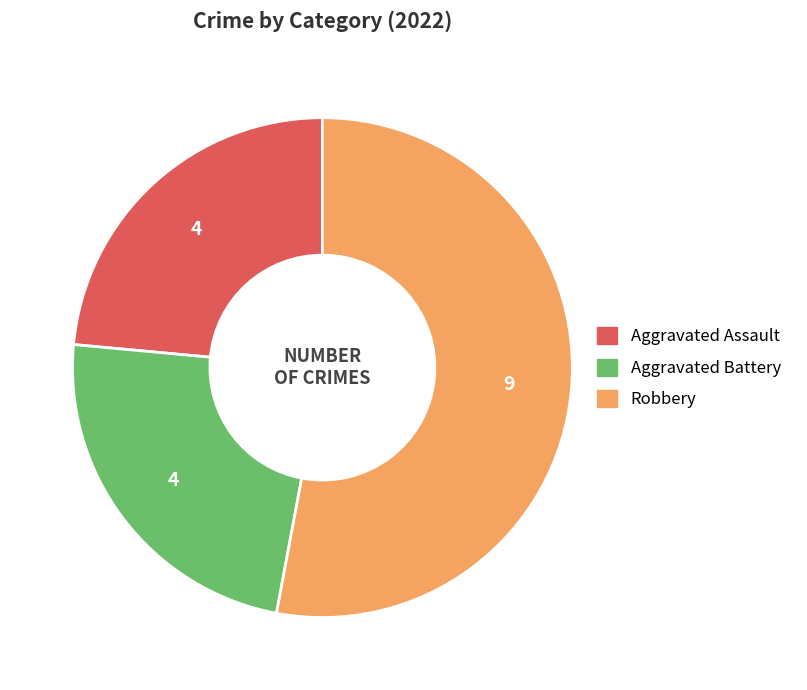

Is there a majority slice in this chart?

Yes